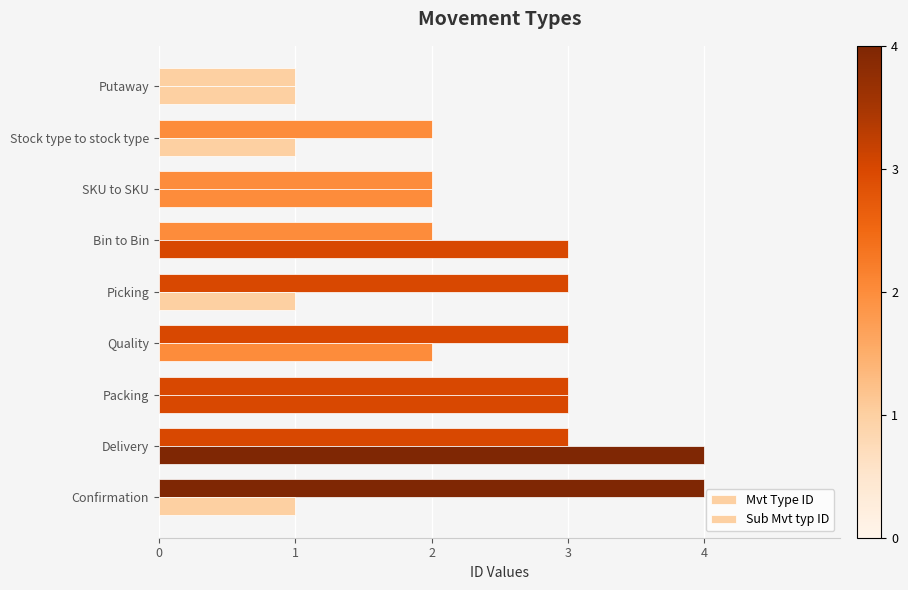

Count the number of data series in this chart.

2